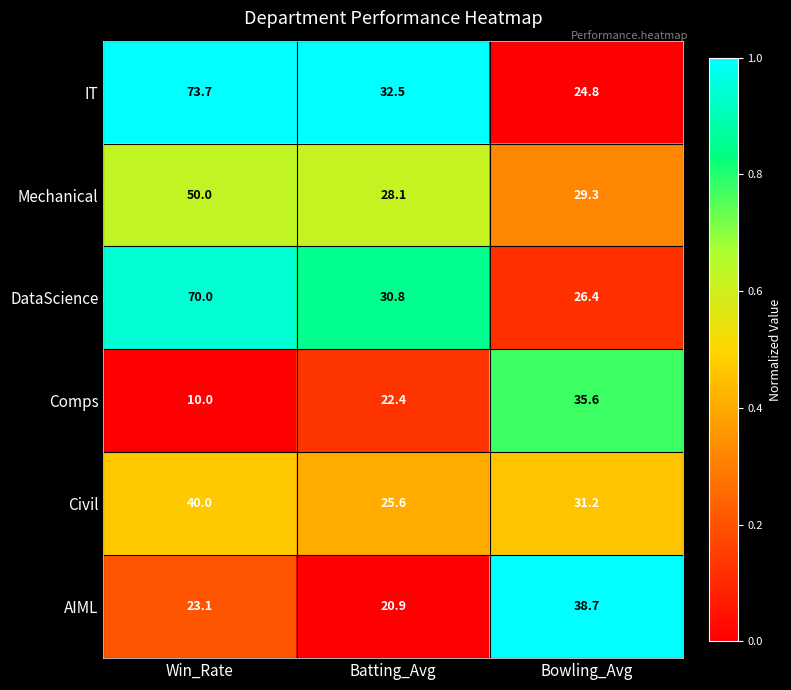

What is the total value across all series at Win_Rate?

266.8